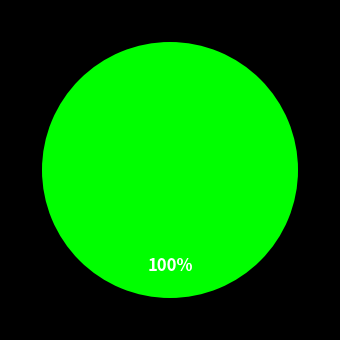

Is there a majority slice in this chart?

Yes